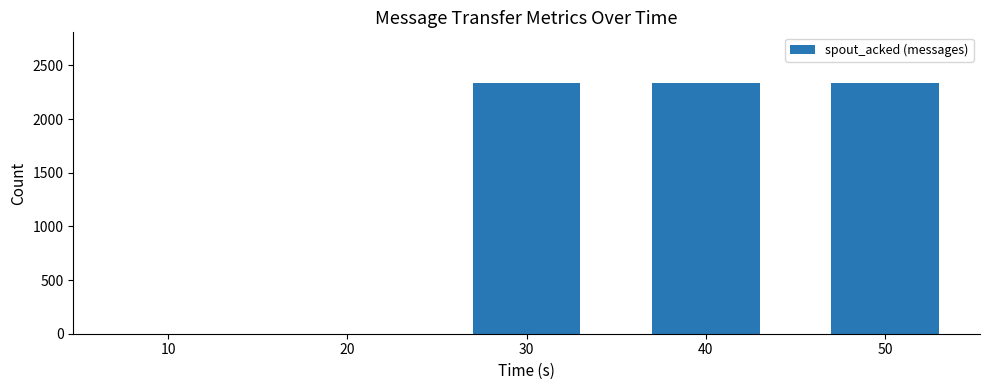

The value at 10 is 984. True or false?

False